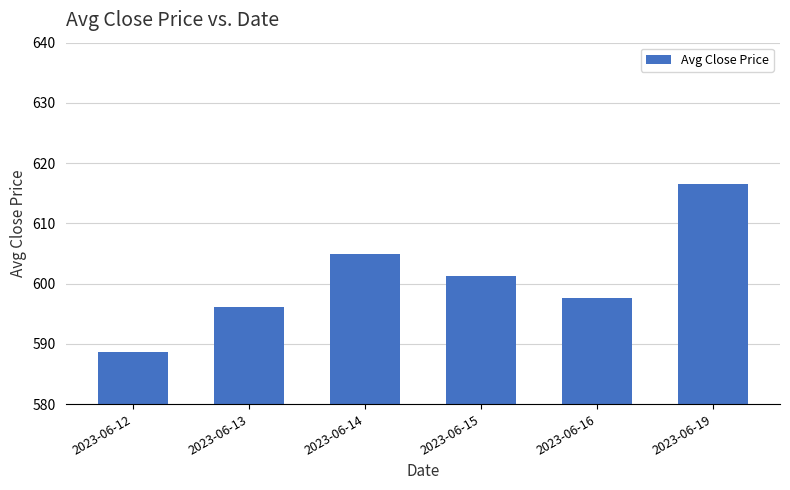

Which category has the lowest value across all series?

2023-06-12